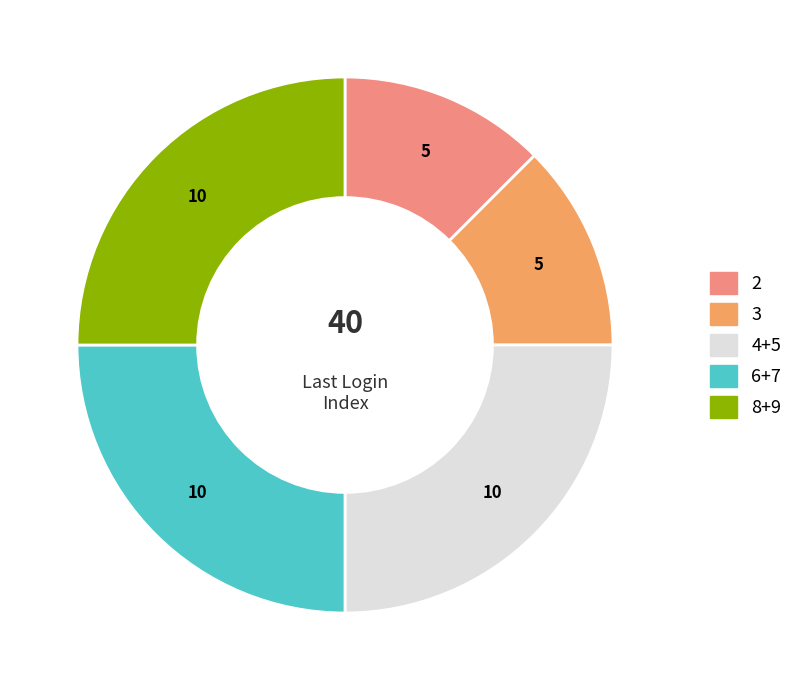

The 6+7 slice represents 39% of the pie. True or false?

False